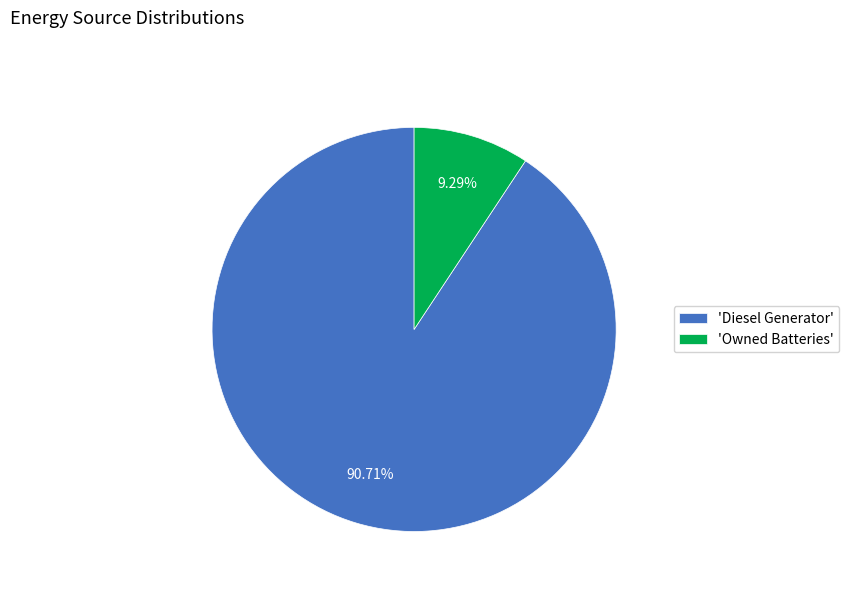

Which category accounts for the majority?

'Diesel Generator'